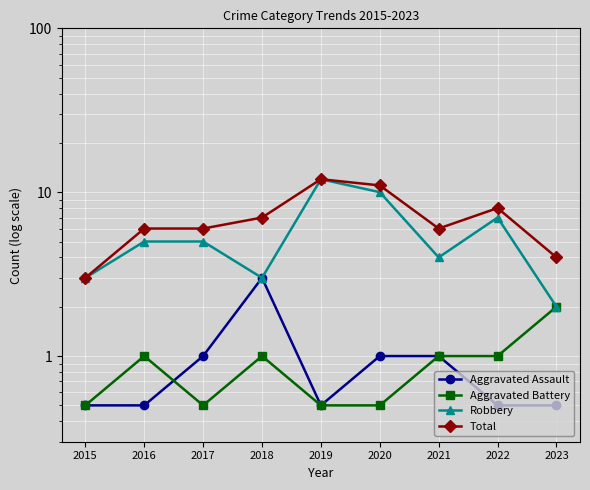

What is the sum of the Aggravated Assault values at 2017 and 2015?

1.5